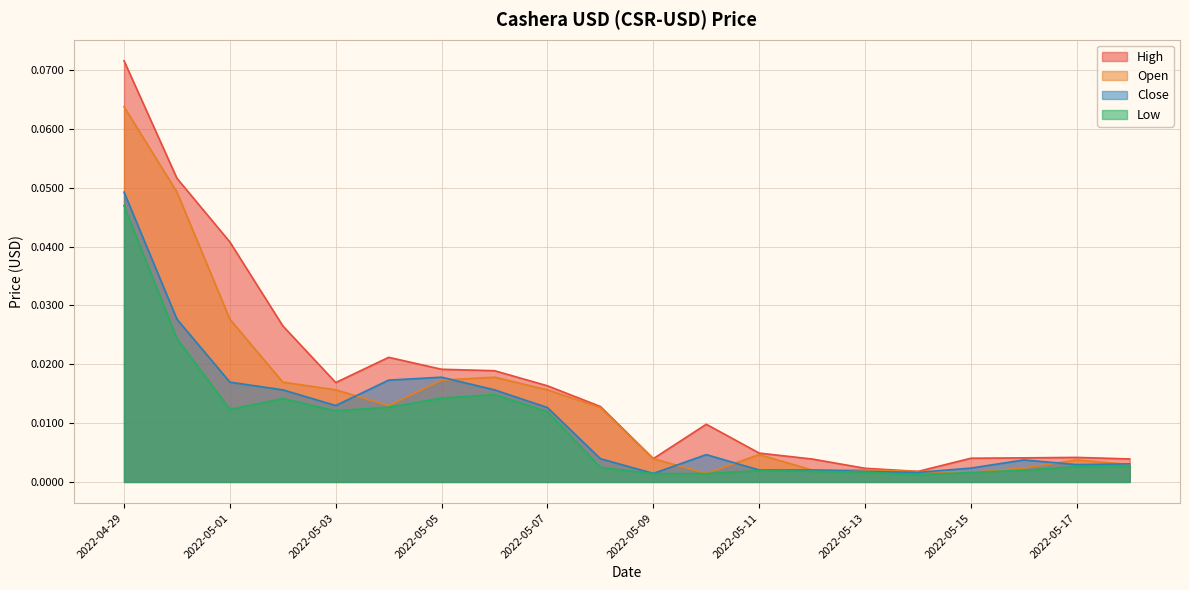

How many lines are shown in the chart?

4